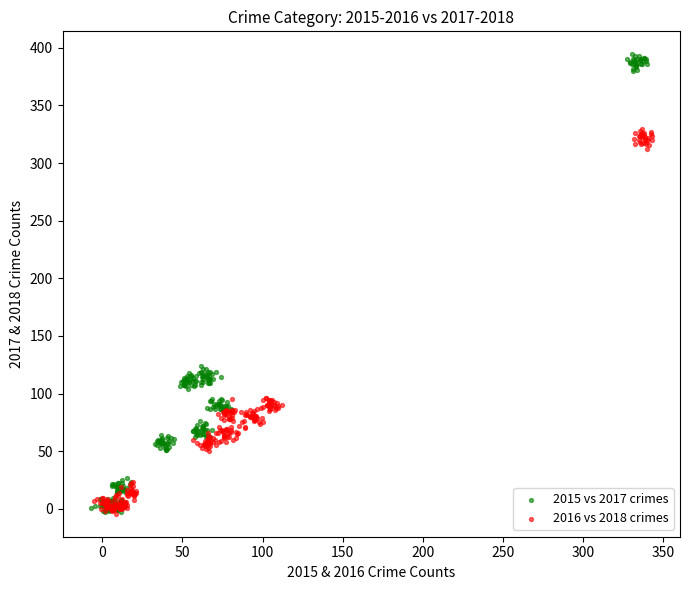

Which series has the widest spread of Y values?

2015 vs 2017 crimes